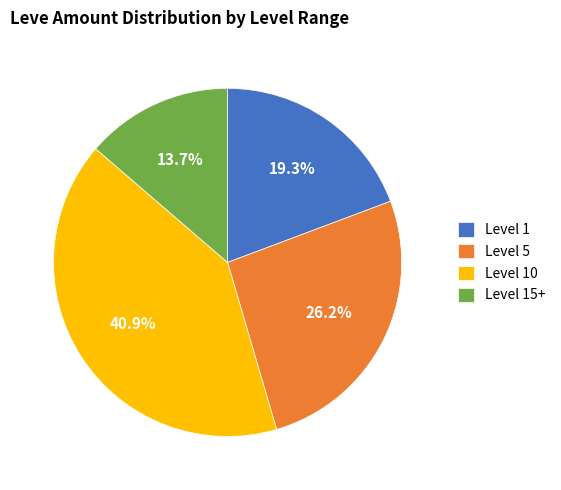

Which slice is the largest?

Level 10